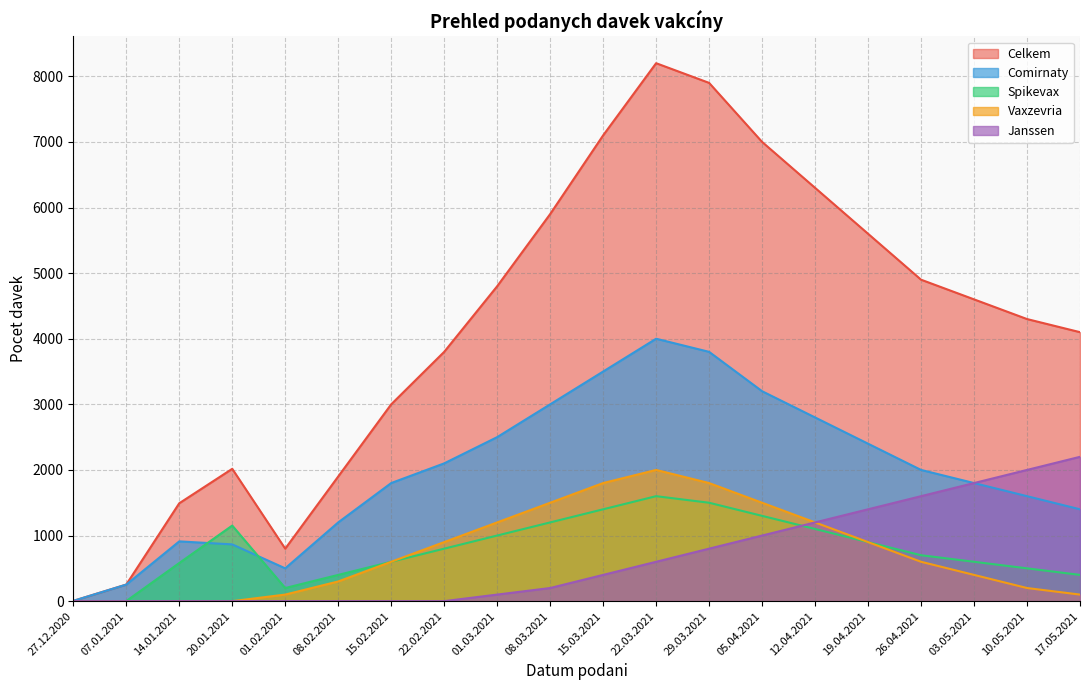

True or false: Spikevax has a value of 1500 at 29.03.2021.

True